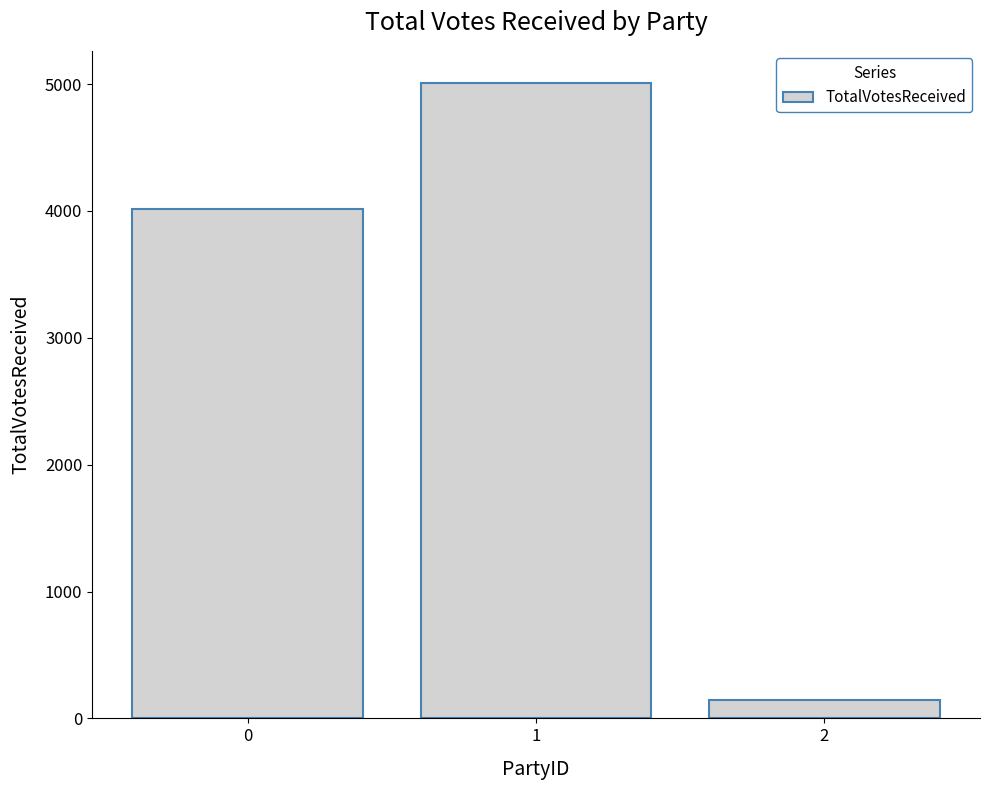

What is the sum of the values at 0 and 1?

9027